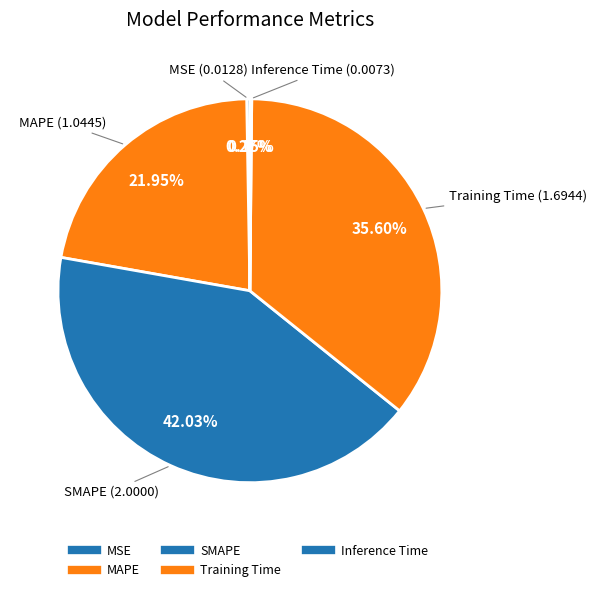

To the nearest percent, what is the combined percentage of MAPE and SMAPE?

64%